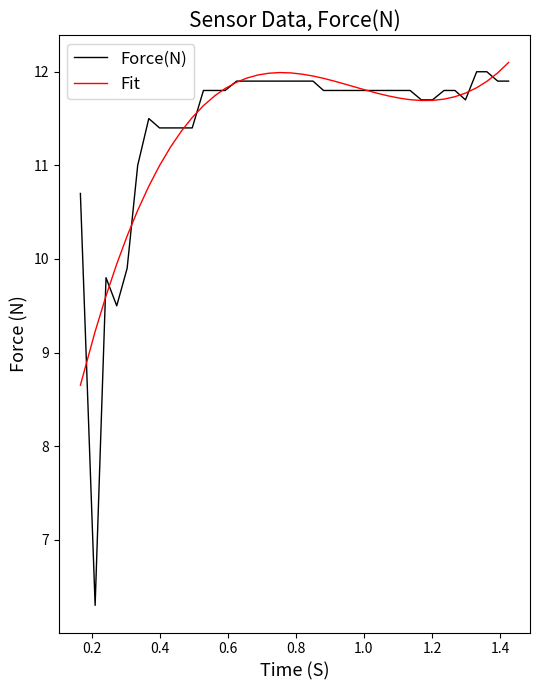

What is the minimum value shown in the chart?

6.3